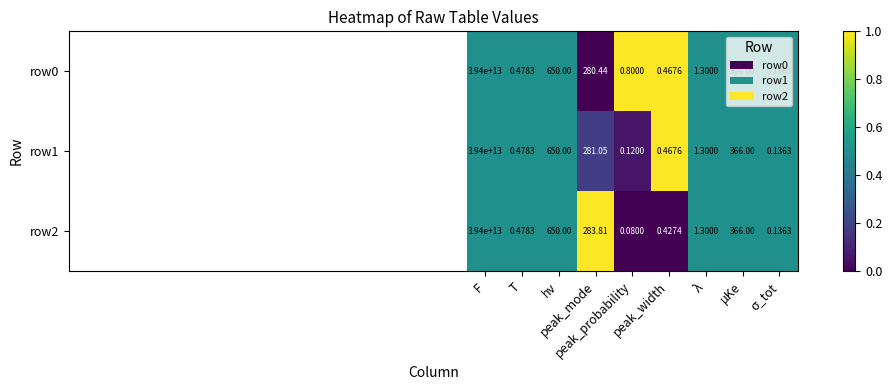

Count the number of categories in the chart.

9